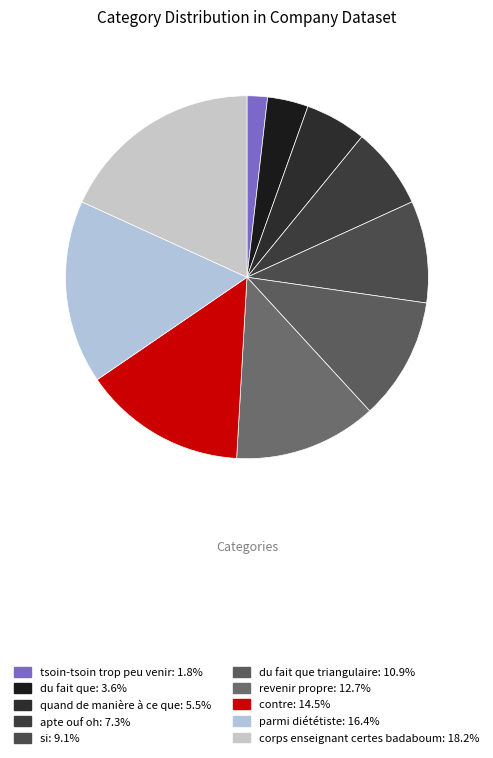

To the nearest percent, what is the difference between the largest and smallest slice percentages?

16%